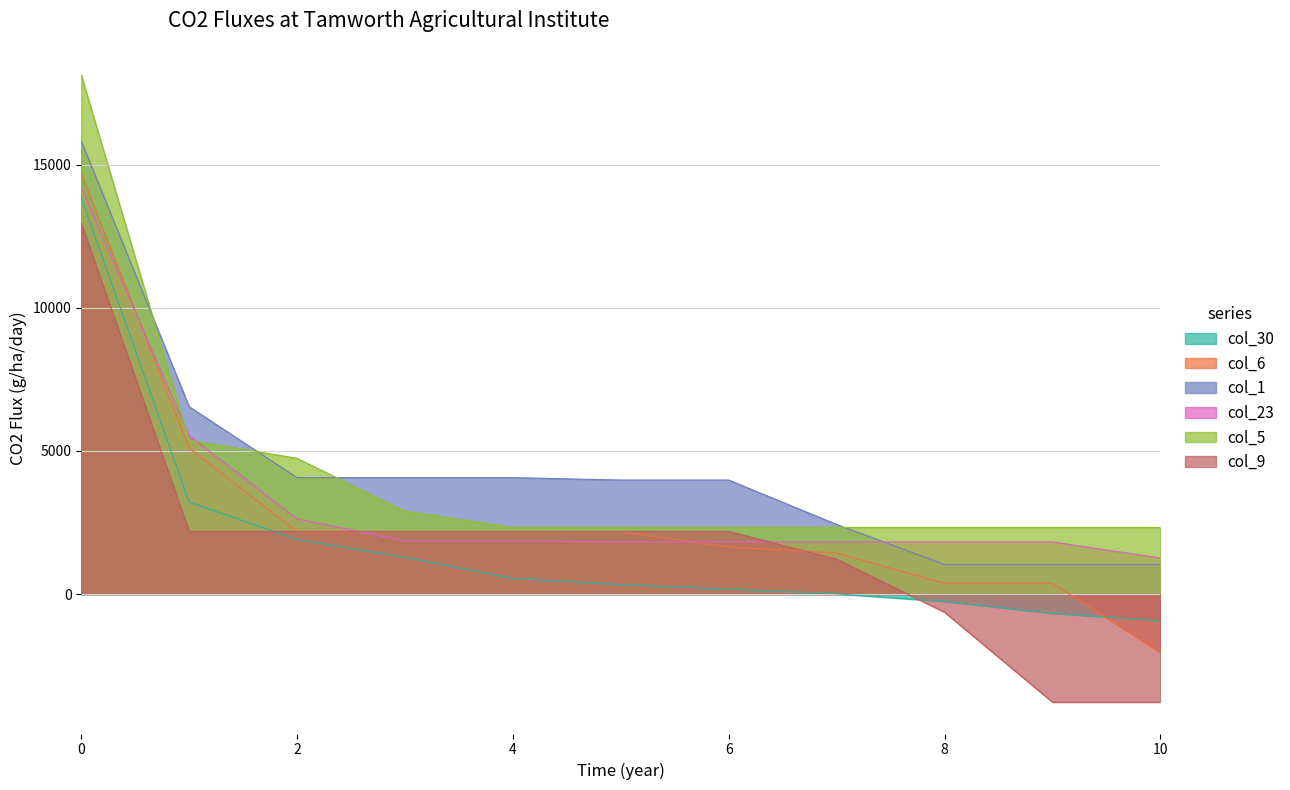

Reading right to left, extract all data points from this chart.

col_30: 10=-935.1	9=-672.7	8=-259.6	7=7.6	6=169.3	5=328.1	4=546.0	3=1285.8	2=1913.9	1=3214.4	0=13854.7
col_6: 10=-2050.7	9=377.9	8=377.9	7=1432.0	6=1642.1	5=2174.4	4=2174.4	3=2174.4	2=2174.4	1=5101.0	0=14695.5
col_1: 10=1032.7	9=1032.7	8=1032.7	7=2431.6	6=3984.1	5=3984.1	4=4068.6	3=4068.6	2=4068.6	1=6547.5	0=15836.2
col_23: 10=1260.3	9=1820.7	8=1820.7	7=1820.7	6=1820.7	5=1820.7	4=1857.2	3=1857.2	2=2626.4	1=5538.4	0=14215.5
col_5: 10=2327.8	9=2327.8	8=2327.8	7=2327.8	6=2327.8	5=2327.8	4=2327.8	3=2897.7	2=4742.6	1=5377.5	0=18140.5
col_9: 10=-3778.1	9=-3778.1	8=-634.7	7=1217.4	6=2188.6	5=2188.6	4=2188.6	3=2188.6	2=2188.6	1=2188.6	0=12963.6